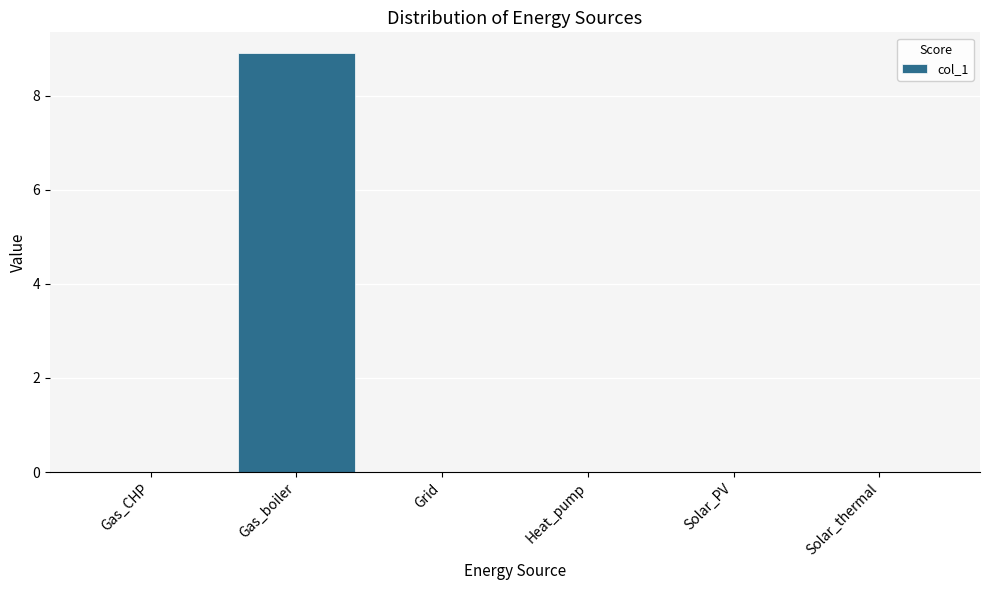

What is the maximum value shown in the chart?

8.9